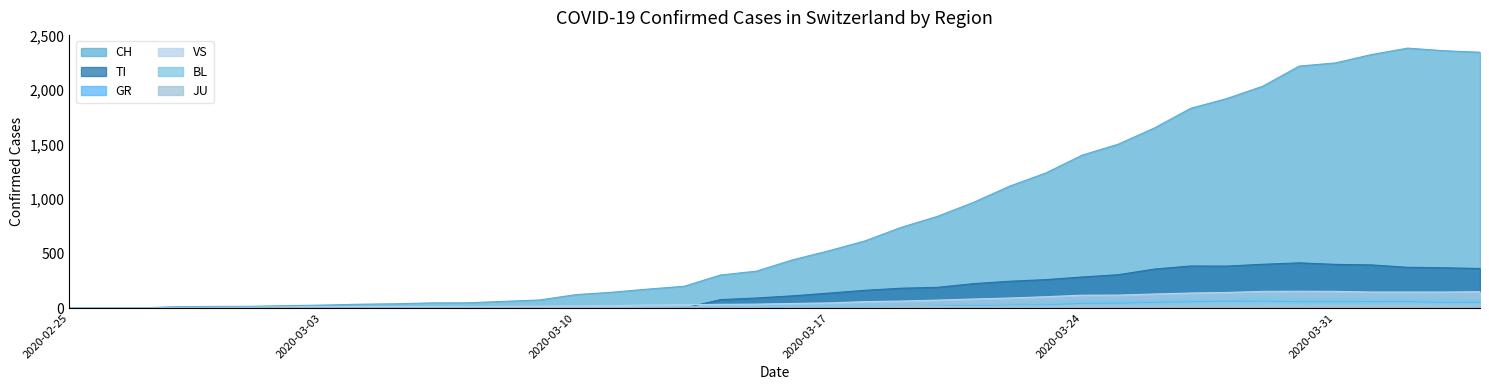

At how many categories does at least one series exceed 887?

15